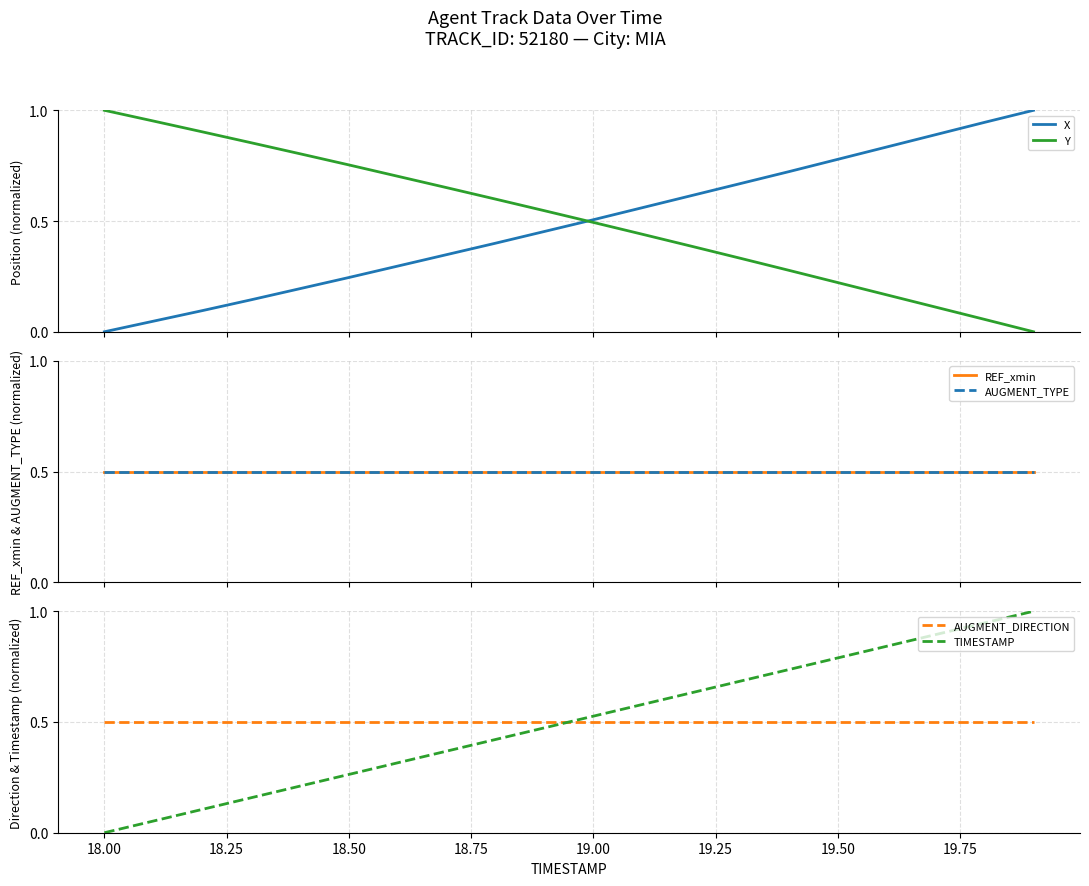

Reading right to left, what are all the values shown in this chart?

X: 1.0	0.9	0.9	0.8	0.8	0.7	0.7	0.6	0.6	0.5	0.5	0.4	0.3	0.3	0.2	0.2	0.1	0.1	0.0	0.0
Y: 0.0	0.1	0.1	0.2	0.2	0.3	0.3	0.4	0.4	0.5	0.5	0.6	0.7	0.7	0.8	0.8	0.9	0.9	1.0	1.0
REF_xmin: 0.5	0.5	0.5	0.5	0.5	0.5	0.5	0.5	0.5	0.5	0.5	0.5	0.5	0.5	0.5	0.5	0.5	0.5	0.5	0.5
AUGMENT_TYPE: 0.5	0.5	0.5	0.5	0.5	0.5	0.5	0.5	0.5	0.5	0.5	0.5	0.5	0.5	0.5	0.5	0.5	0.5	0.5	0.5
AUGMENT_DIRECTION: 0.5	0.5	0.5	0.5	0.5	0.5	0.5	0.5	0.5	0.5	0.5	0.5	0.5	0.5	0.5	0.5	0.5	0.5	0.5	0.5
TIMESTAMP: 1.0	0.9	0.9	0.8	0.8	0.7	0.7	0.6	0.6	0.5	0.5	0.4	0.4	0.3	0.3	0.2	0.2	0.1	0.1	0.0